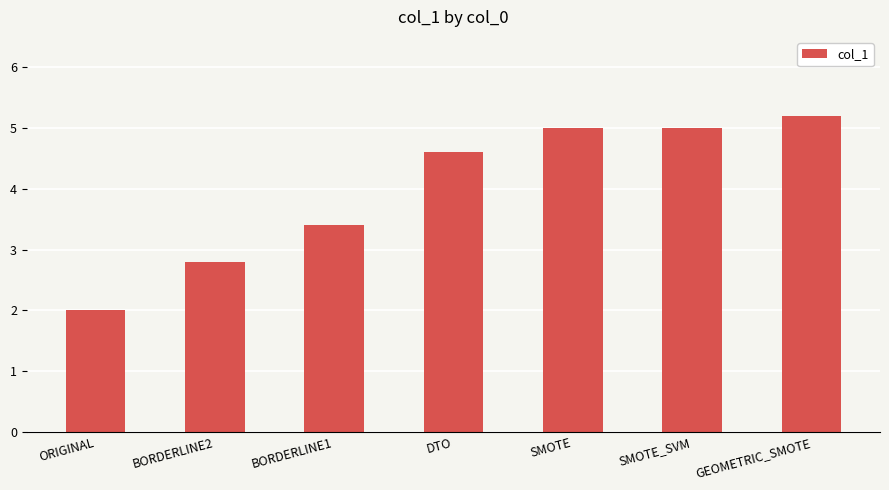

Where is the data nearest to the value 3?

BORDERLINE2